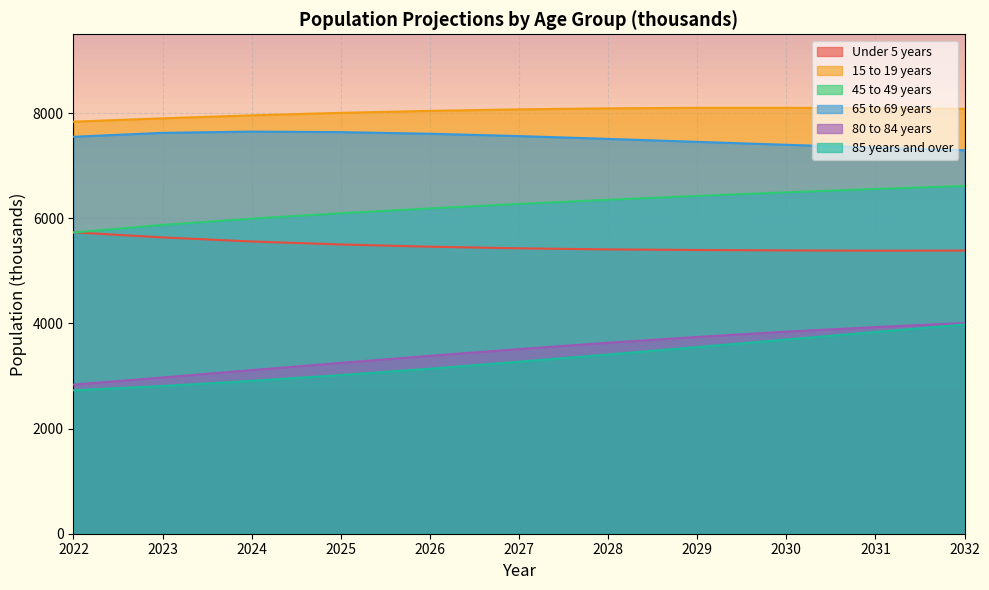

Reading right to left, transcribe all the data shown in this chart.

Under 5 years: 2032=5386	2031=5384	2030=5389	2029=5397	2028=5408	2027=5429	2026=5459	2025=5502	2024=5559	2023=5636	2022=5733
15 to 19 years: 2032=8081	2031=8094	2030=8101	2029=8101	2028=8091	2027=8072	2026=8043	2025=8006	2024=7958	2023=7901	2022=7838
45 to 49 years: 2032=6616	2031=6557	2030=6494	2029=6426	2028=6352	2027=6273	2026=6188	2025=6096	2024=5993	2023=5874	2022=5729
65 to 69 years: 2032=7295	2031=7344	2030=7398	2029=7454	2028=7510	2027=7564	2026=7608	2025=7639	2024=7649	2023=7625	2022=7551
80 to 84 years: 2032=4008	2031=3931	2030=3844	2029=3743	2028=3633	2027=3512	2026=3384	2025=3250	2024=3112	2023=2972	2022=2837
85 years and over: 2032=3980	2031=3838	2030=3693	2029=3551	2028=3409	2027=3272	2026=3139	2025=3018	2024=2907	2023=2810	2022=2728